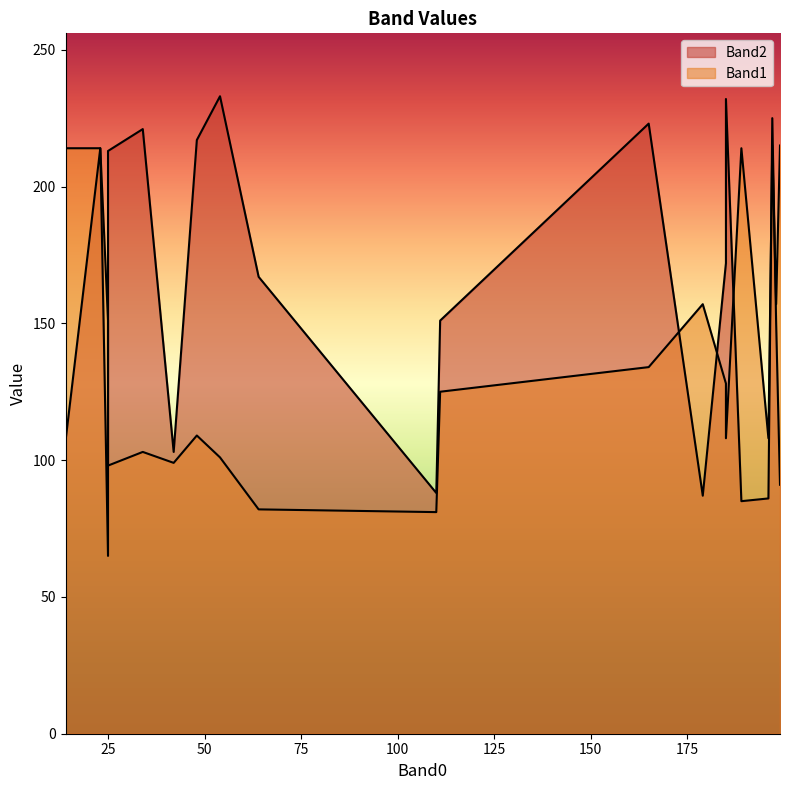

Rank the series by their average value, from lowest to highest.

Band1, Band2